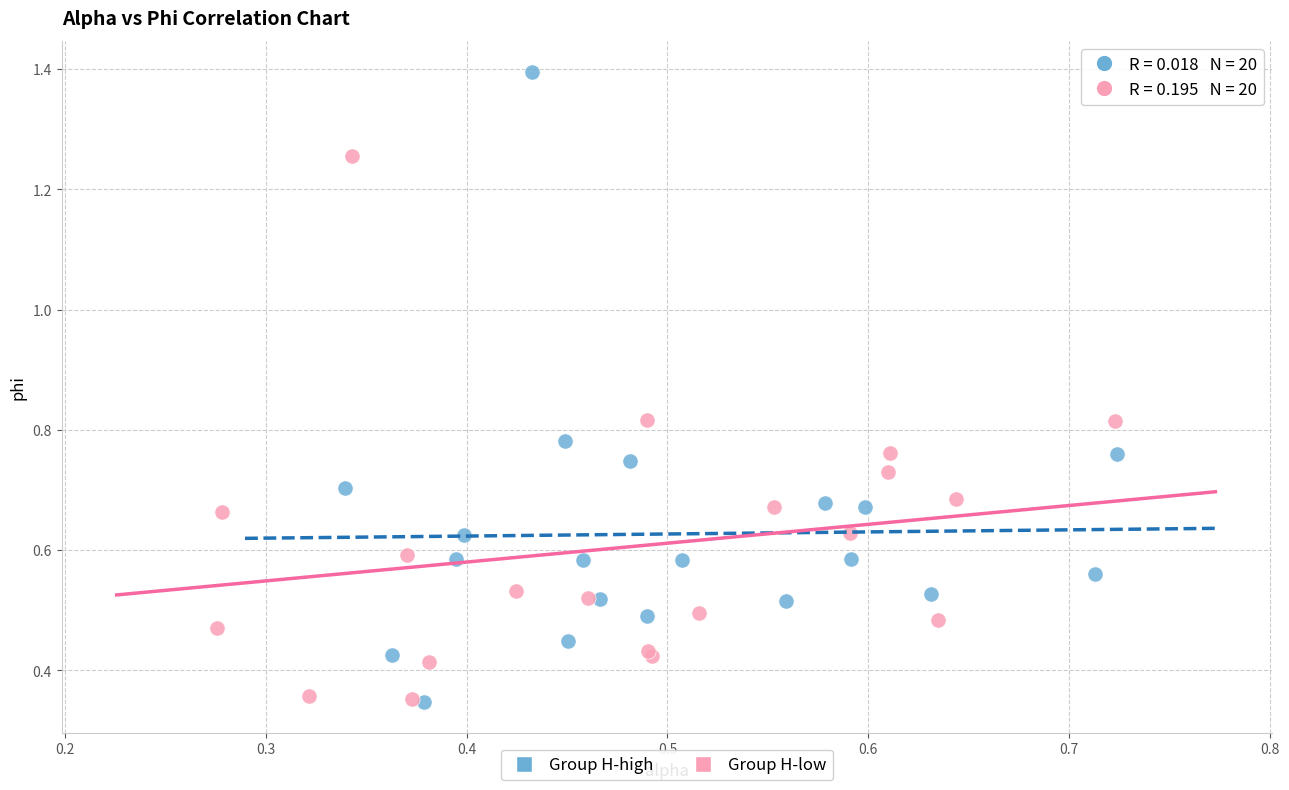

Which series reaches the maximum Y coordinate?

Group H-high